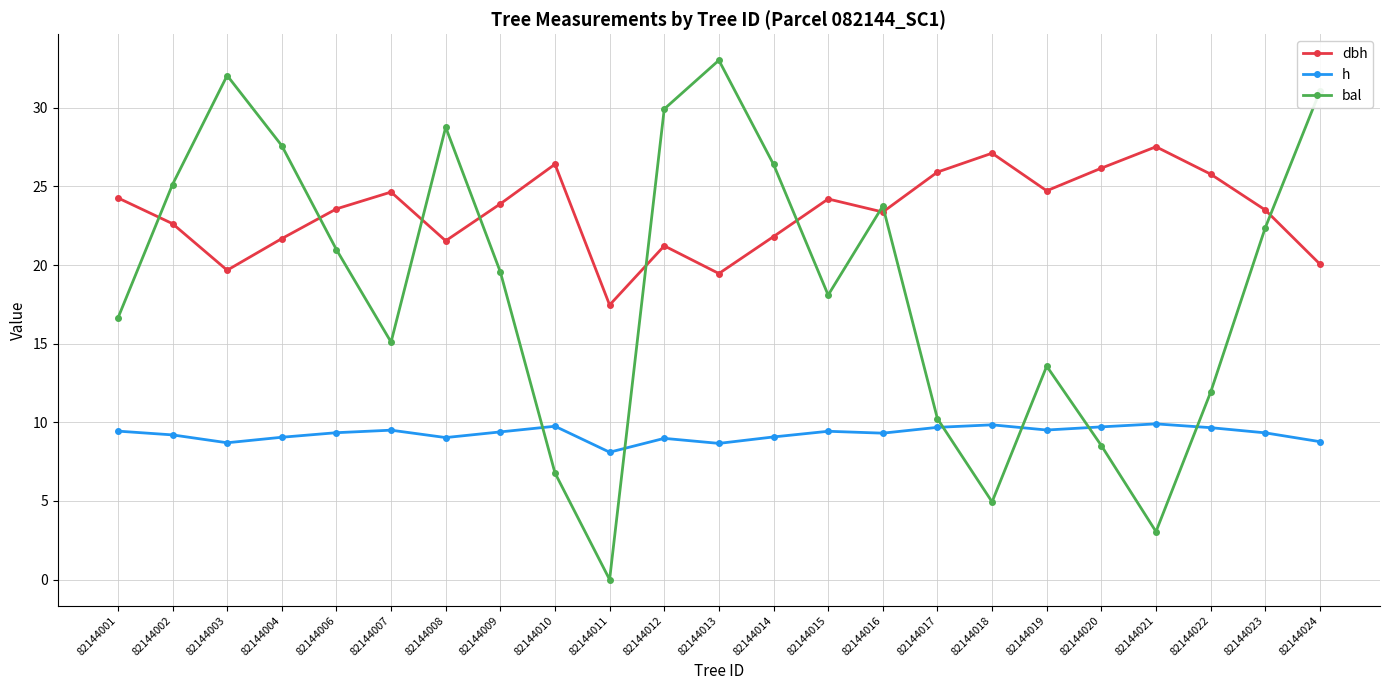

Rank the series at 82144021 from lowest to highest value.

bal, h, dbh